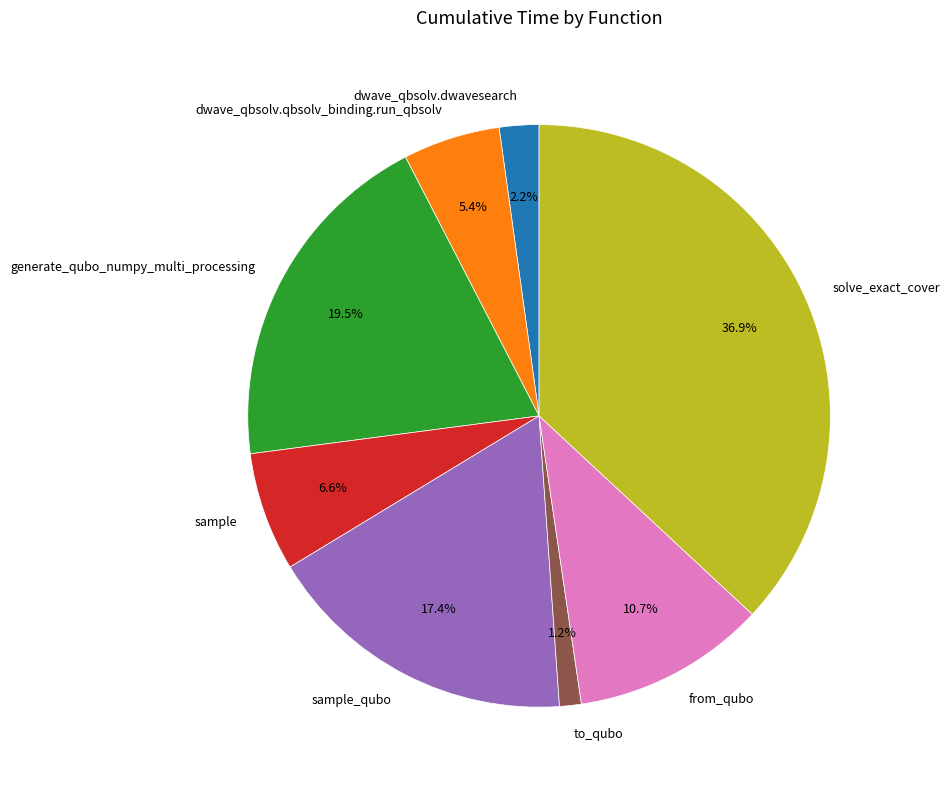

Approximately how many times larger is the value at sample compared to dwave_qbsolv.qbsolv_binding.run_qbsolv?

1.2